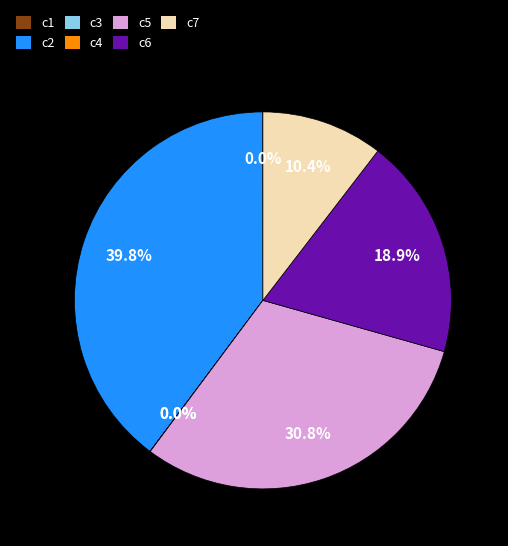

Is c2 the majority of the pie?

No